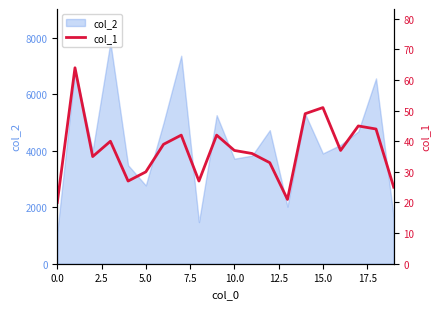

What is the maximum value for col_2?

7848